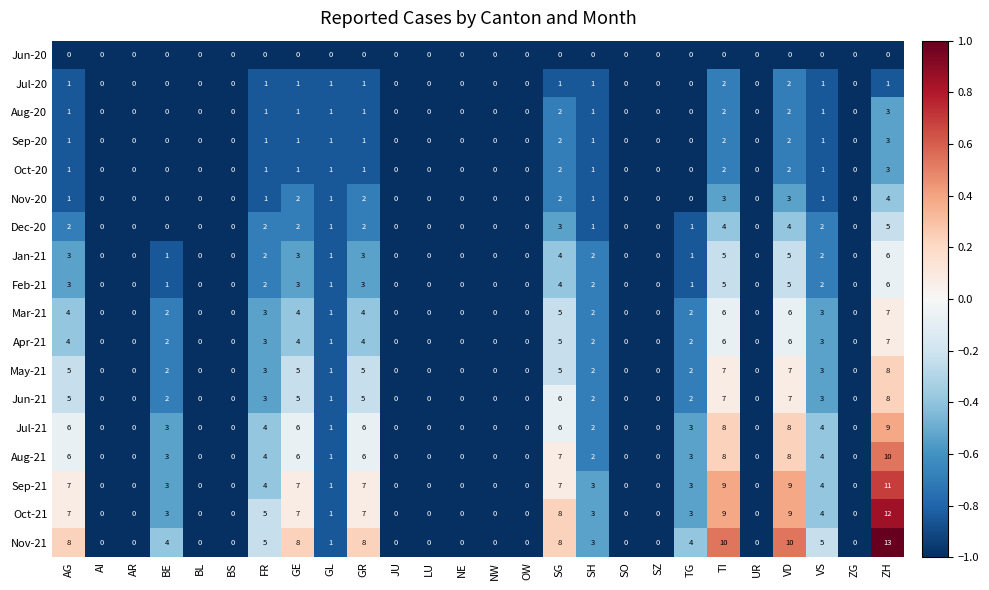

The Jun-21 series shows 0 at NE. True or false?

True